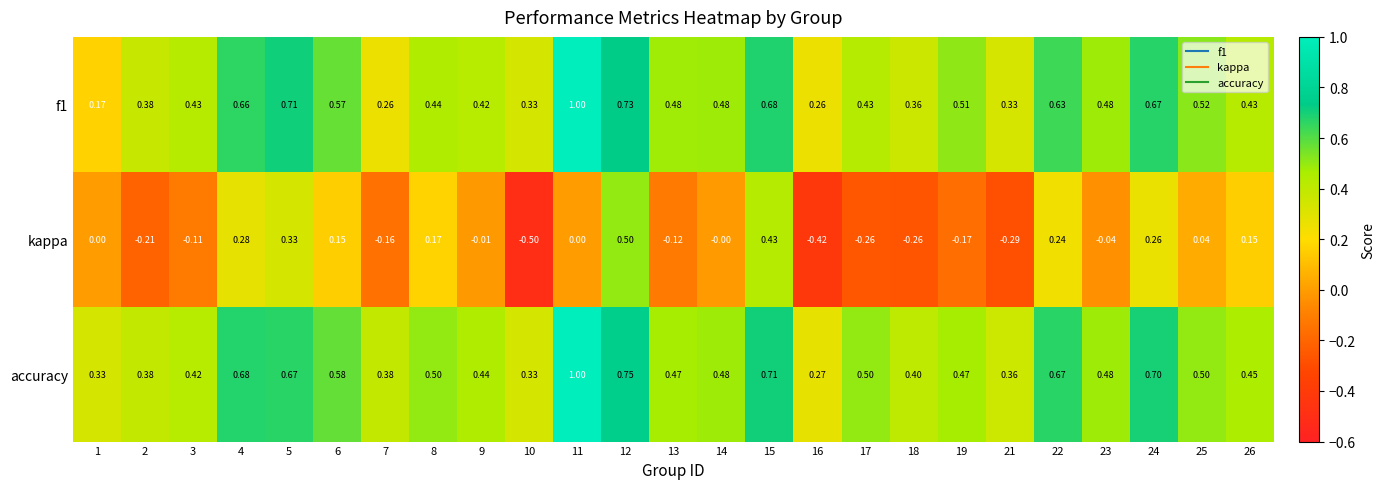

Which series has the largest total across all categories?

accuracy